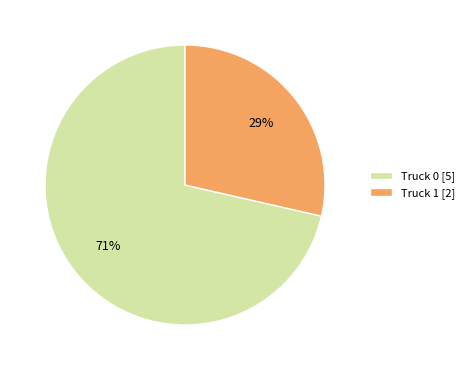

Which has a higher value, Truck 1 [2] or Truck 0 [5]?

Truck 0 [5]